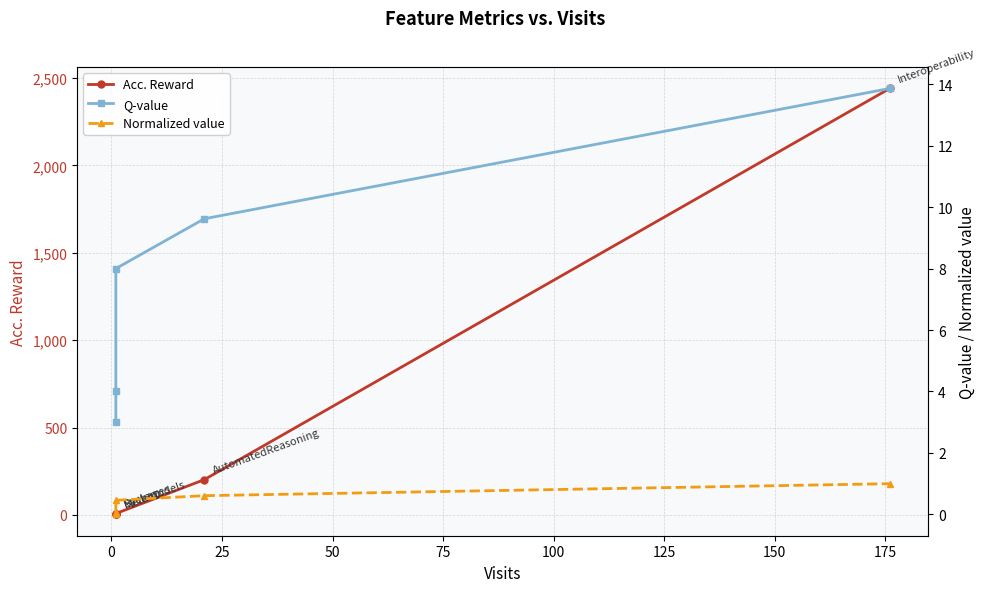

What is the difference between the highest and lowest values at 50?

201.4